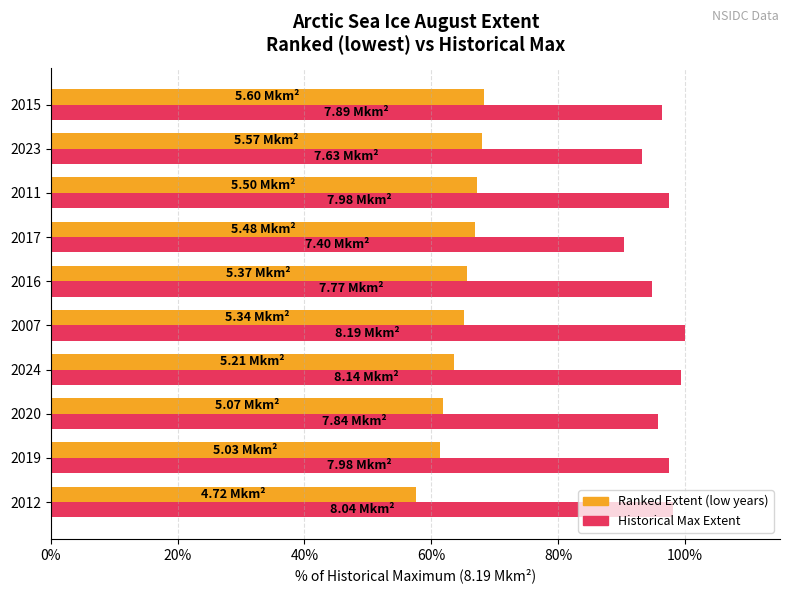

What is the spread (max minus min) of values at 2019?

36.0